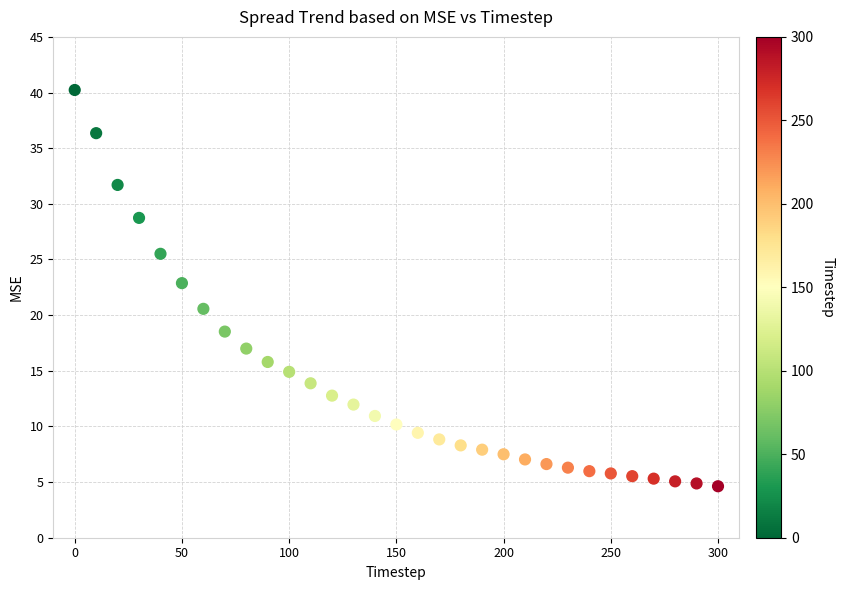

What is the range of X values (max minus min)?

300.0